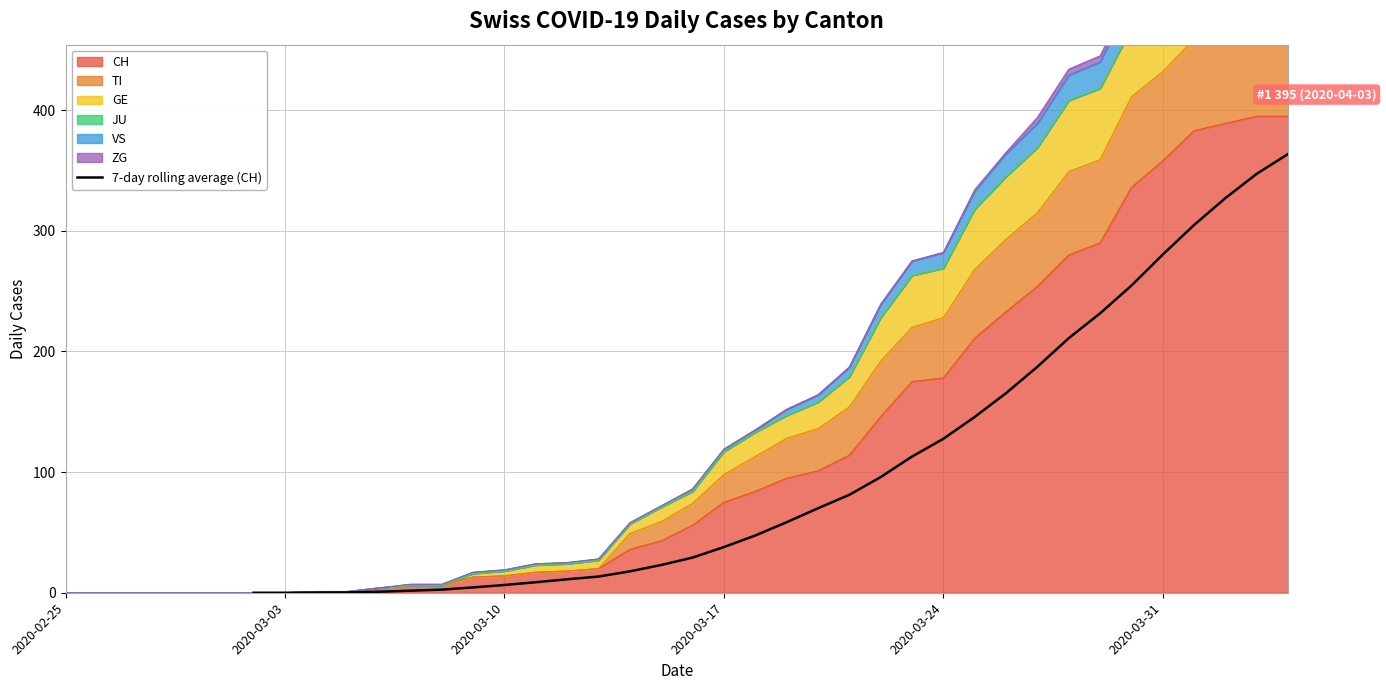

The value of 7-day rolling average (CH) at 2020-03-17 is 37.9. True or false?

True